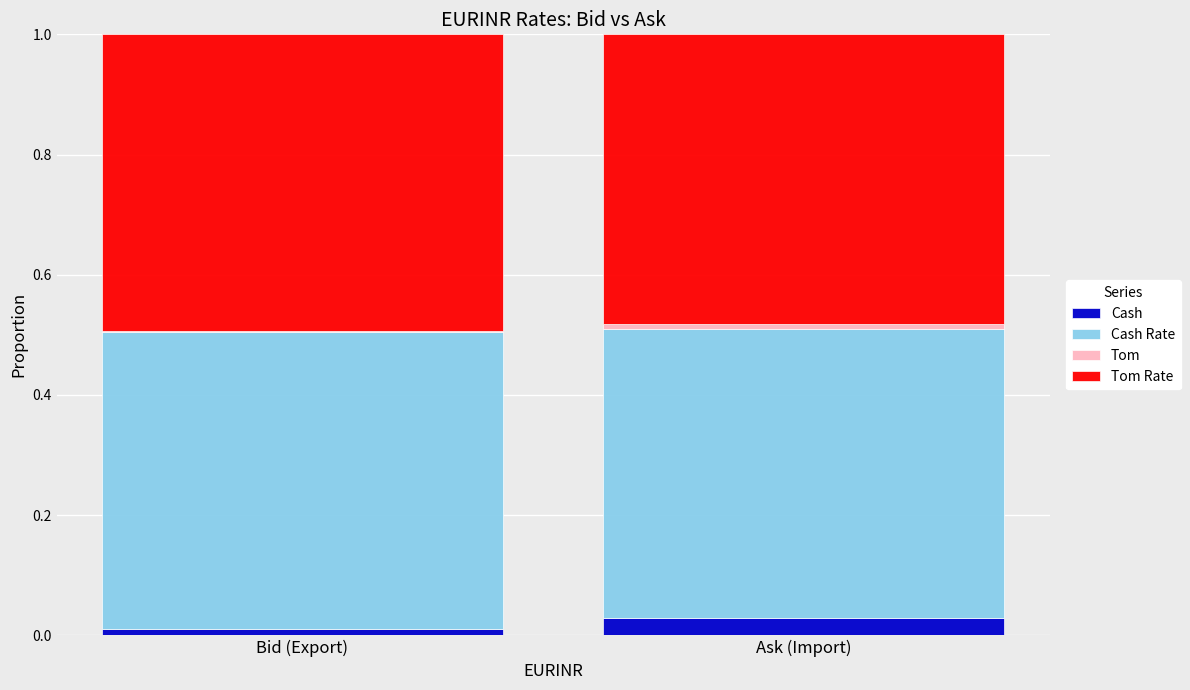

The value of Cash at Ask (Import) is 0.0. True or false?

True